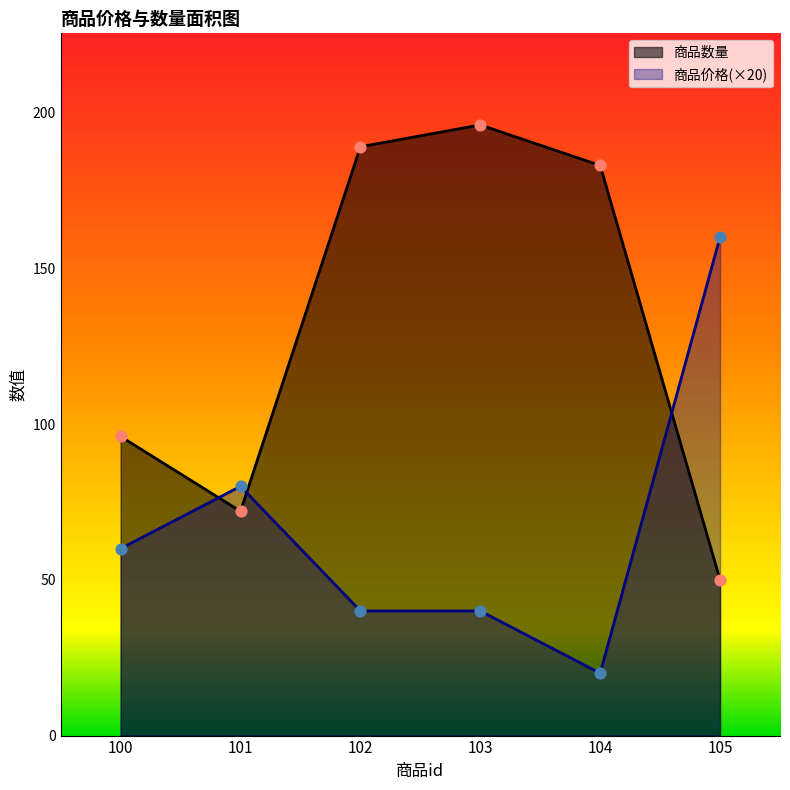

What is the total value across all series at 100?

156